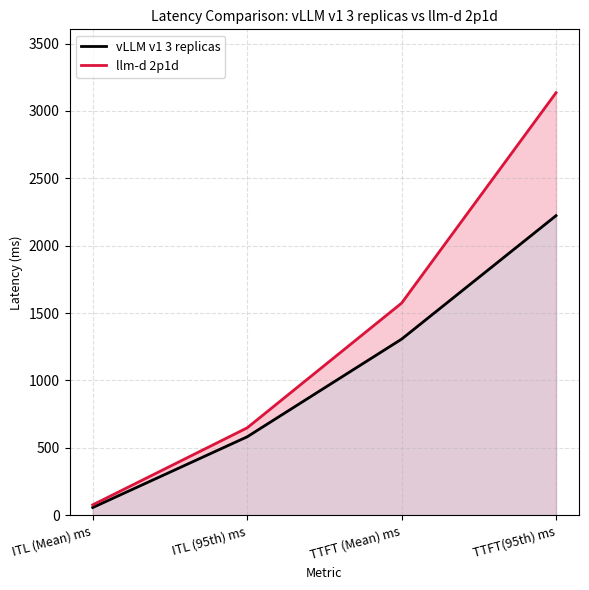

List the series in order of their peak value, highest first.

llm-d 2p1d, vLLM v1 3 replicas